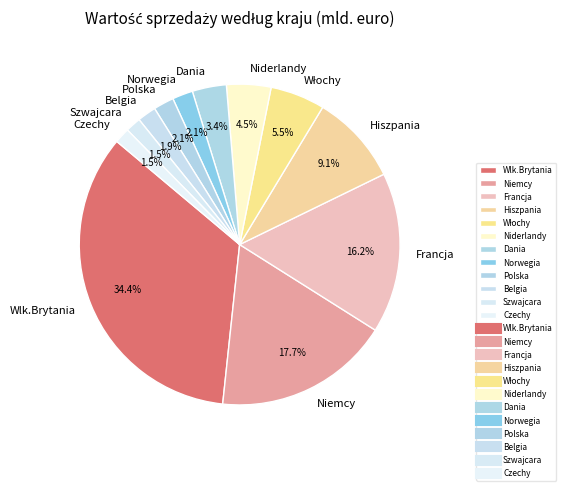

Is it true that Francja is 28% of the pie?

False